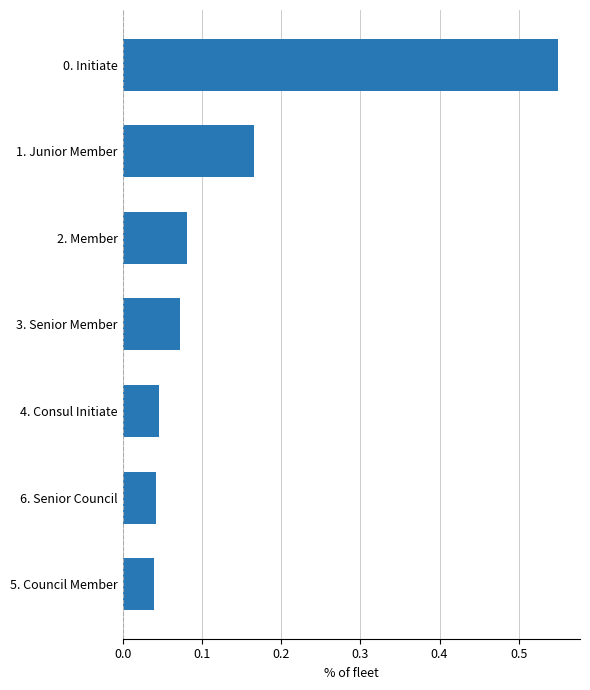

What is the sum of all values?

1.0